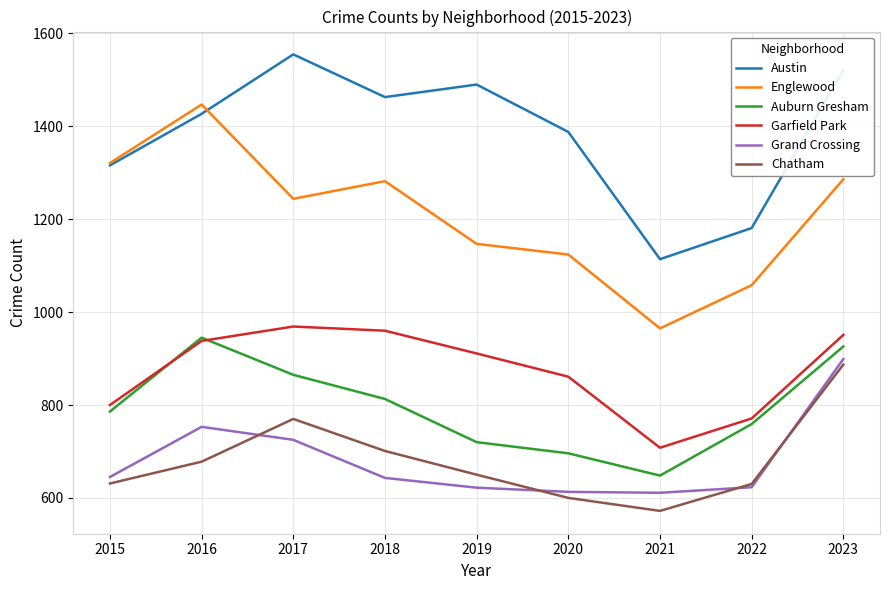

Rank the series by their maximum value, from lowest to highest.

Chatham, Grand Crossing, Auburn Gresham, Garfield Park, Englewood, Austin